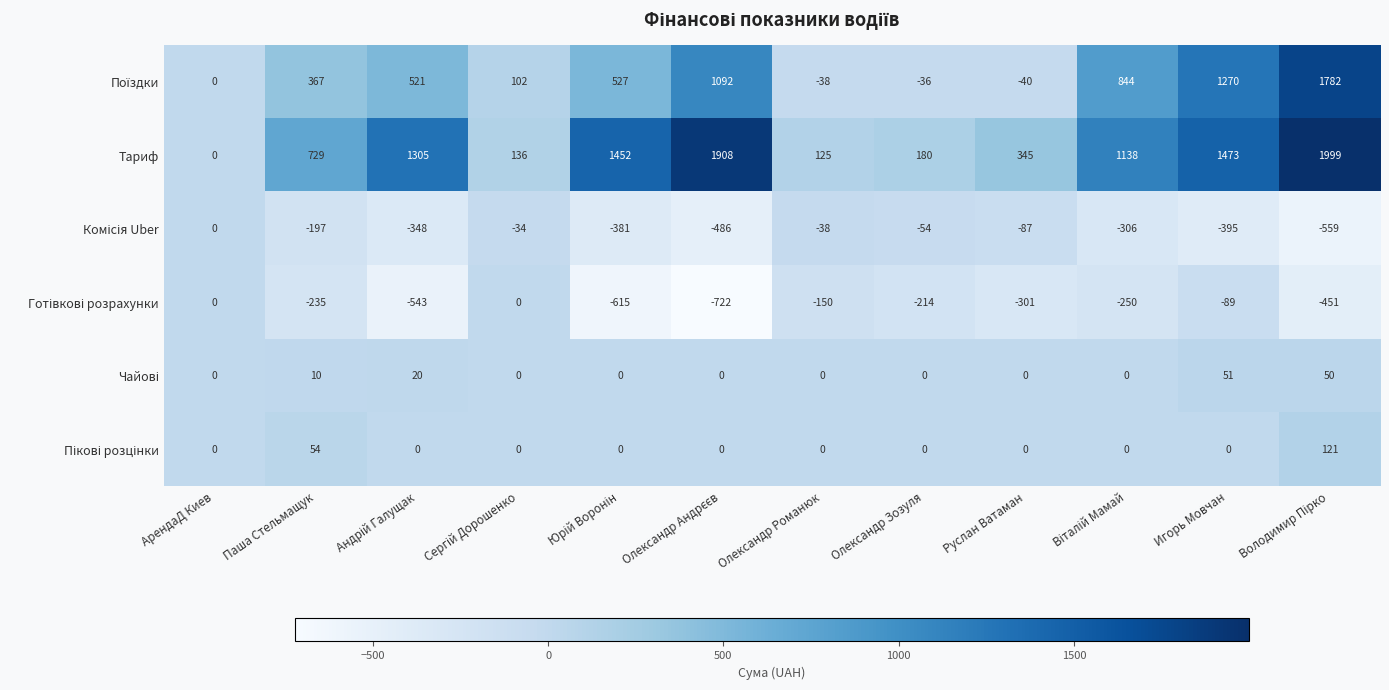

How many series are shown in this chart?

6